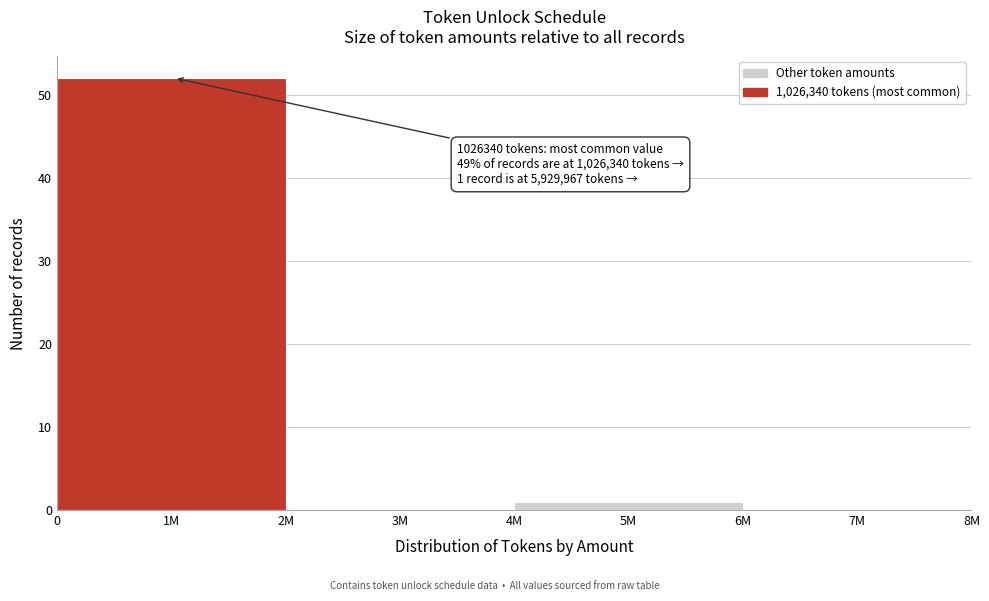

Reading left to right, what are all the values shown in this chart?

1M=52	3M=0	5M=1	7M=0